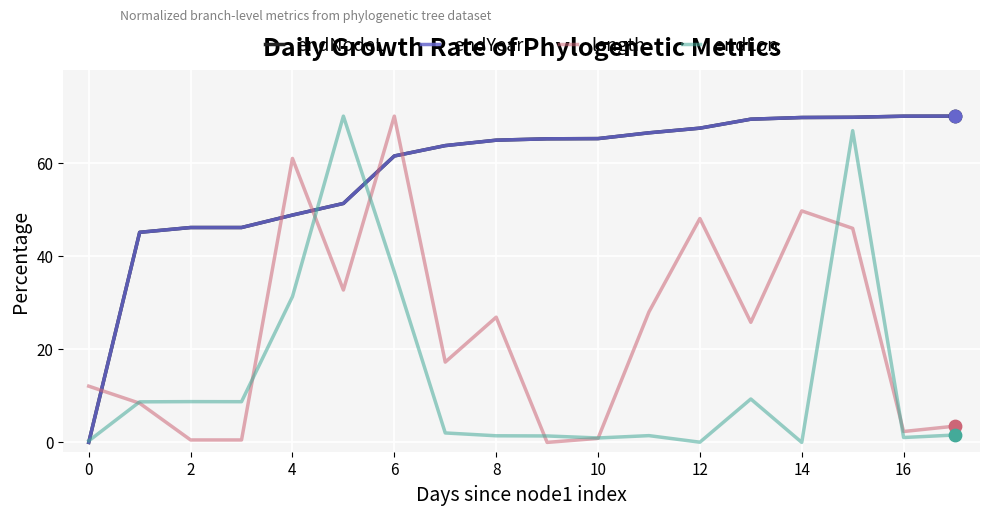

At which category is the sum across all series the highest?

15